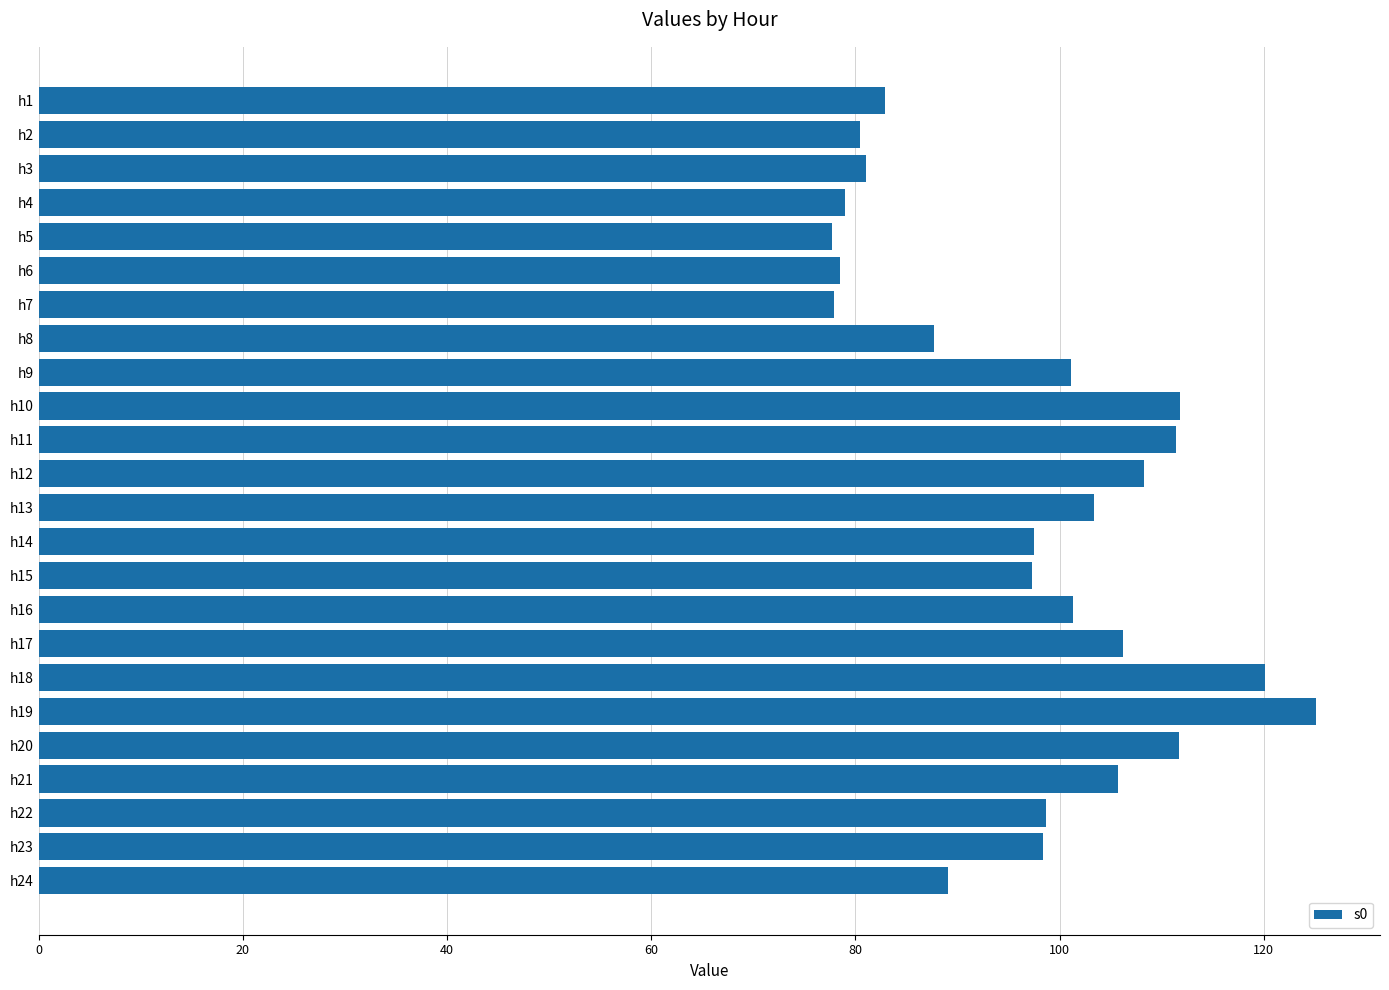

What is the difference between the second highest and minimum values?

42.4